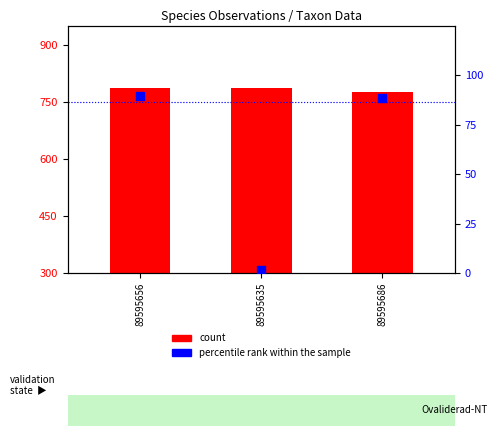

Which series has the widest spread of Y values?

percentile rank within the sample